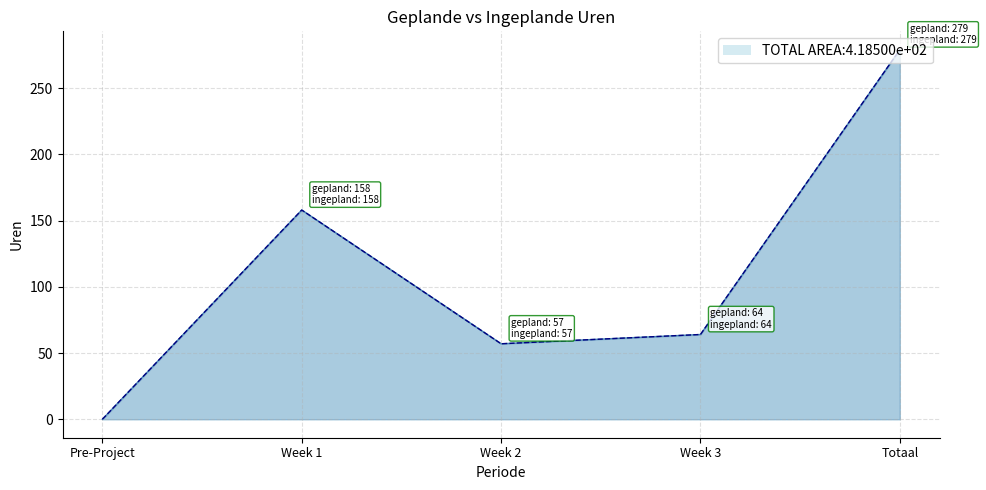

Rank the categories by Totaal gepland value from highest to lowest.

Totaal, Week 1, Week 3, Week 2, Pre-Project